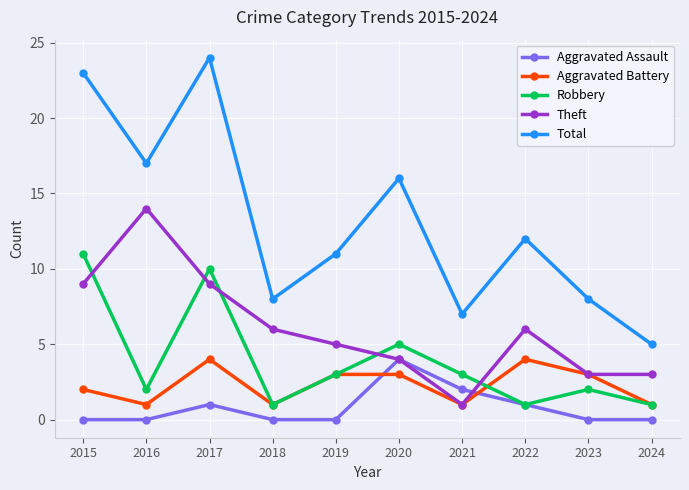

What are all the series names shown in the legend?

Aggravated Assault, Aggravated Battery, Robbery, Theft, Total